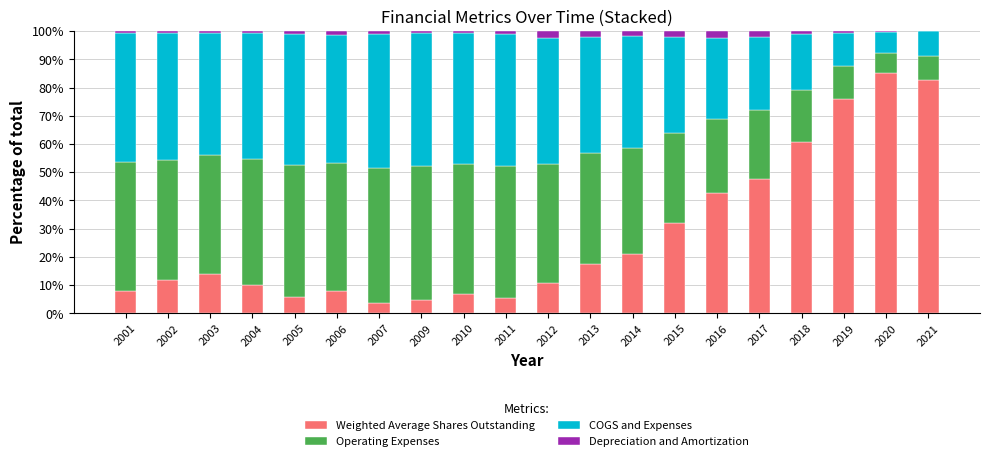

What is the total value across all series at 2017?

100.0